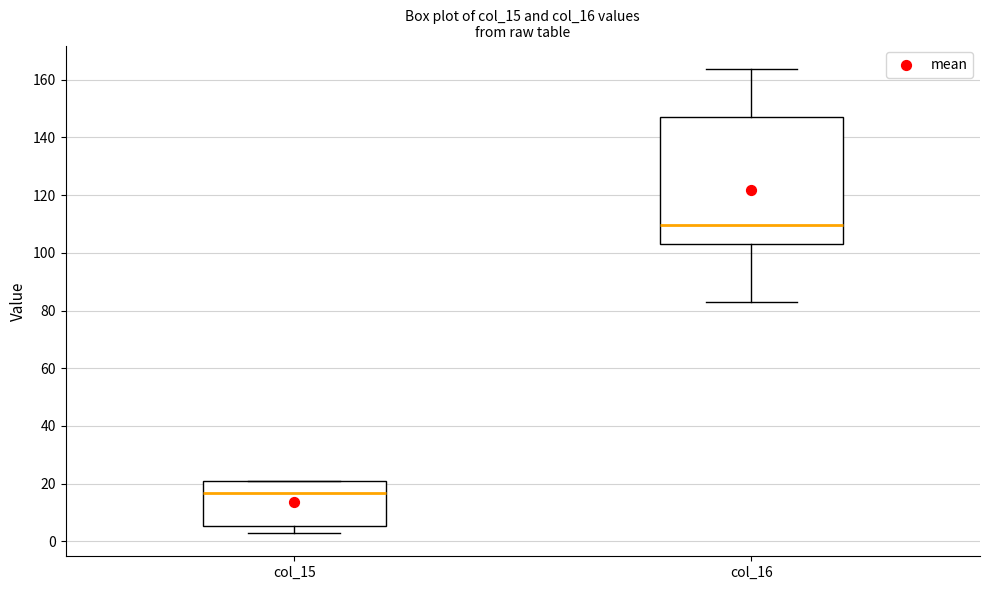

Where is the upper edge of the box for col_16 on the y-axis? The values are not printed on the chart, so give them approximately, as read against the axis.

148